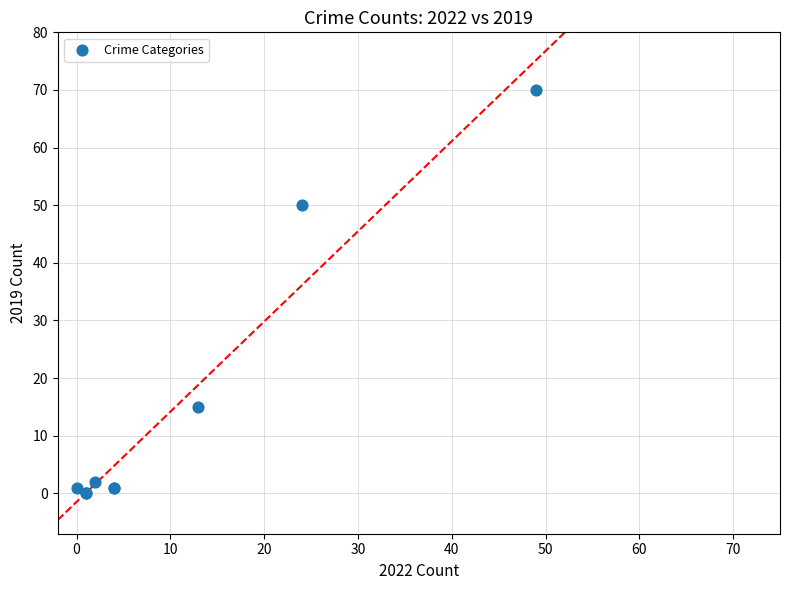

What Y value in the scatter plot is closest to 35?

50